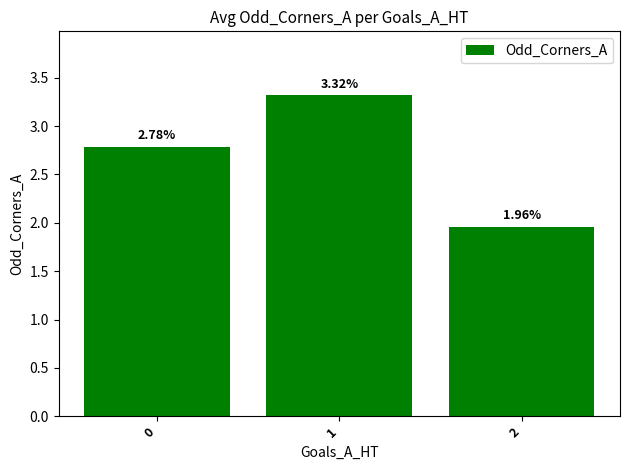

What is the sum of all values?

8.1